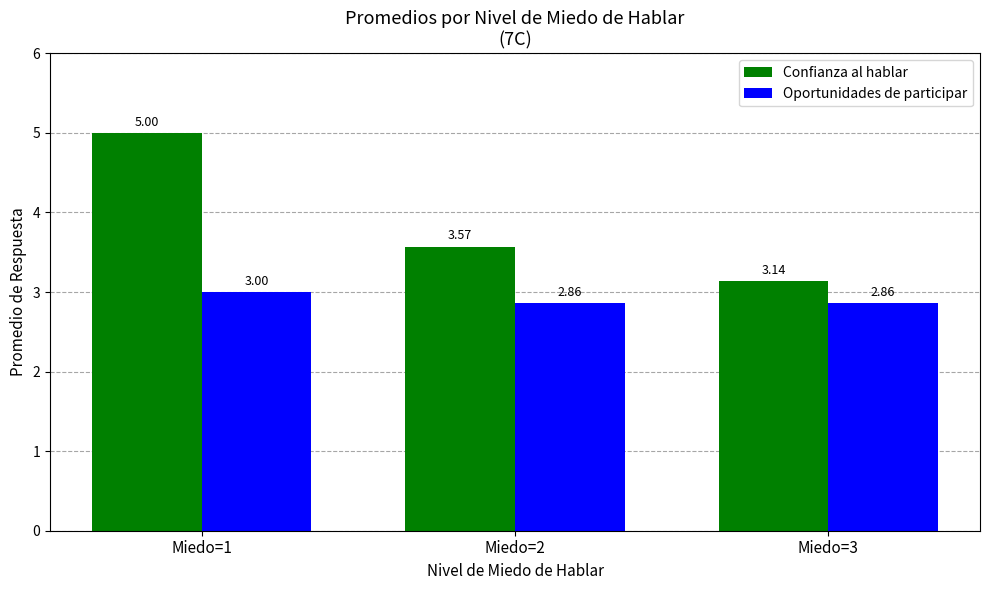

At which label does Confianza al hablar reach its minimum?

Miedo=3